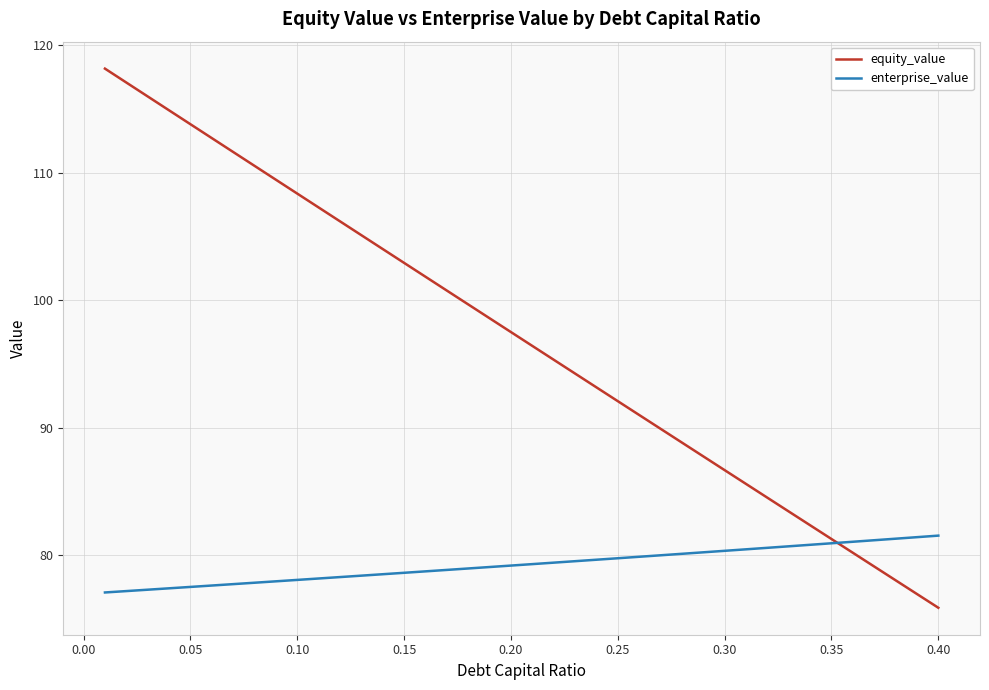

What is the minimum value shown in the chart?

75.9